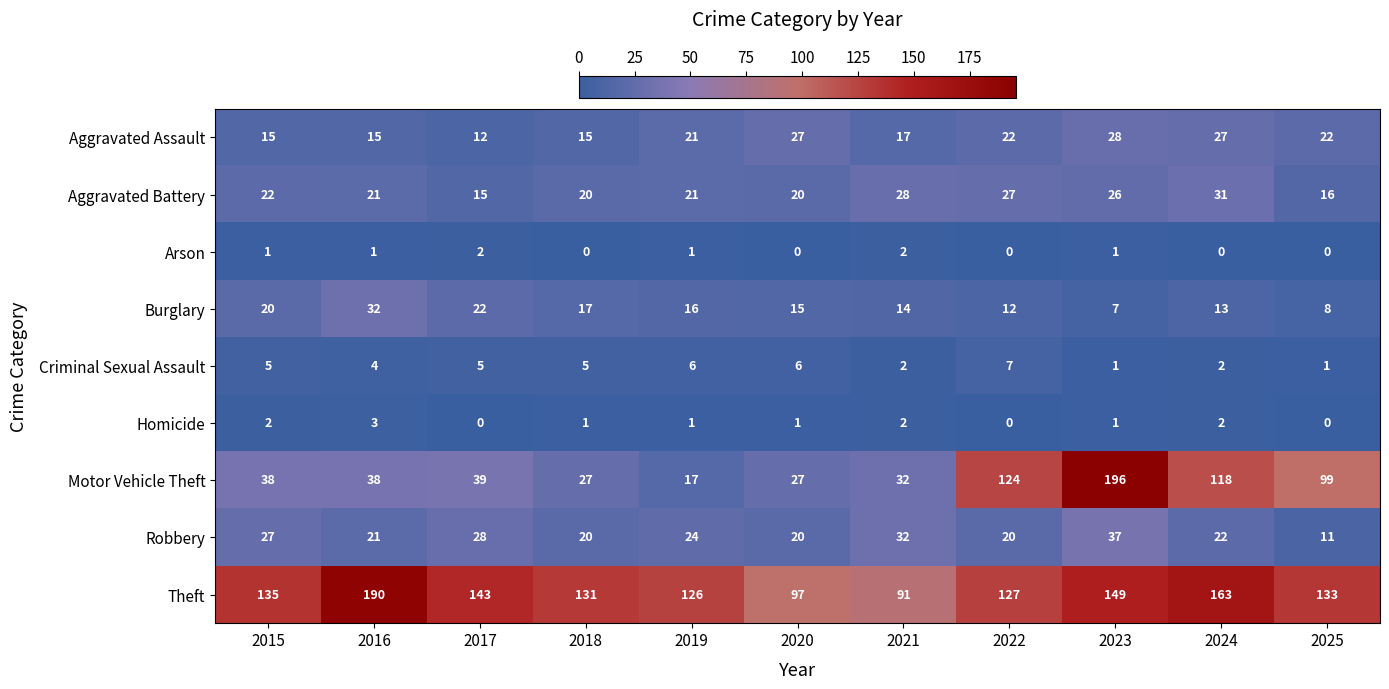

Rank the series by their maximum value, from highest to lowest.

Motor Vehicle Theft, Theft, Robbery, Burglary, Aggravated Battery, Aggravated Assault, Criminal Sexual Assault, Homicide, Arson